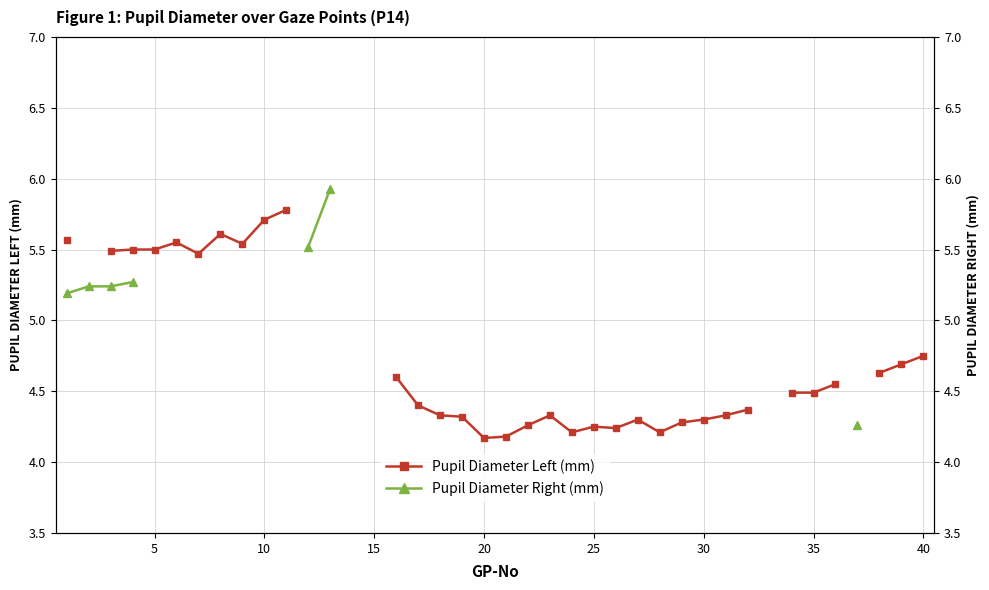

True or false: Pupil Diameter Right (mm) and Pupil Diameter Left (mm) cross at least once.

False